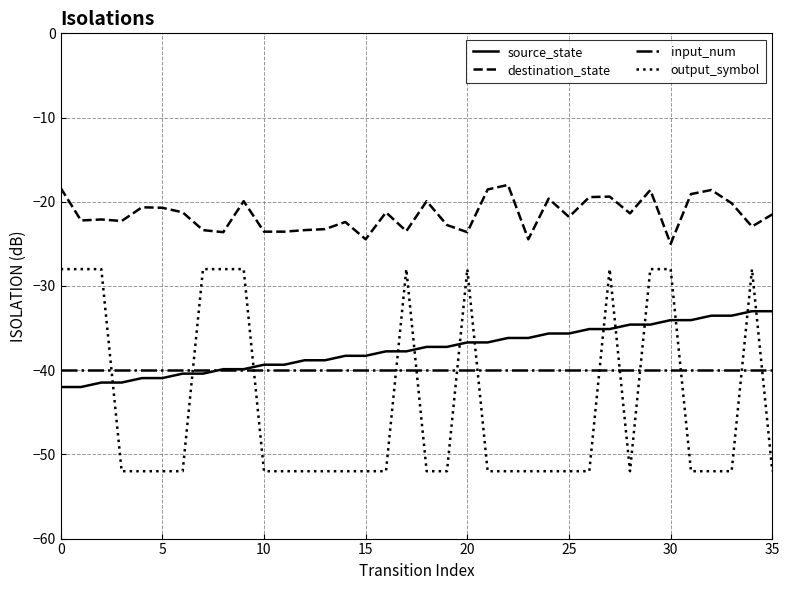

True or false: source_state and output_symbol cross at least once.

True